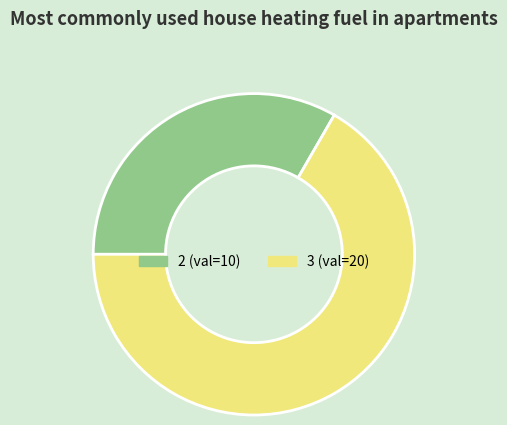

Does any single category account for the majority?

Yes